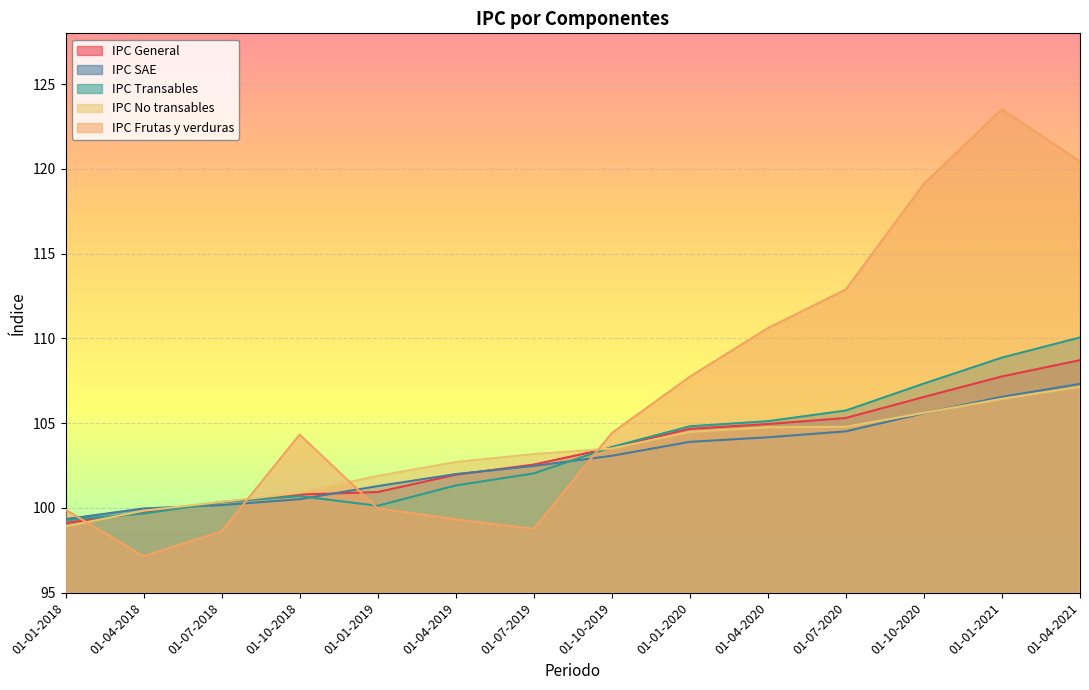

What is the maximum value shown in the chart?

123.5